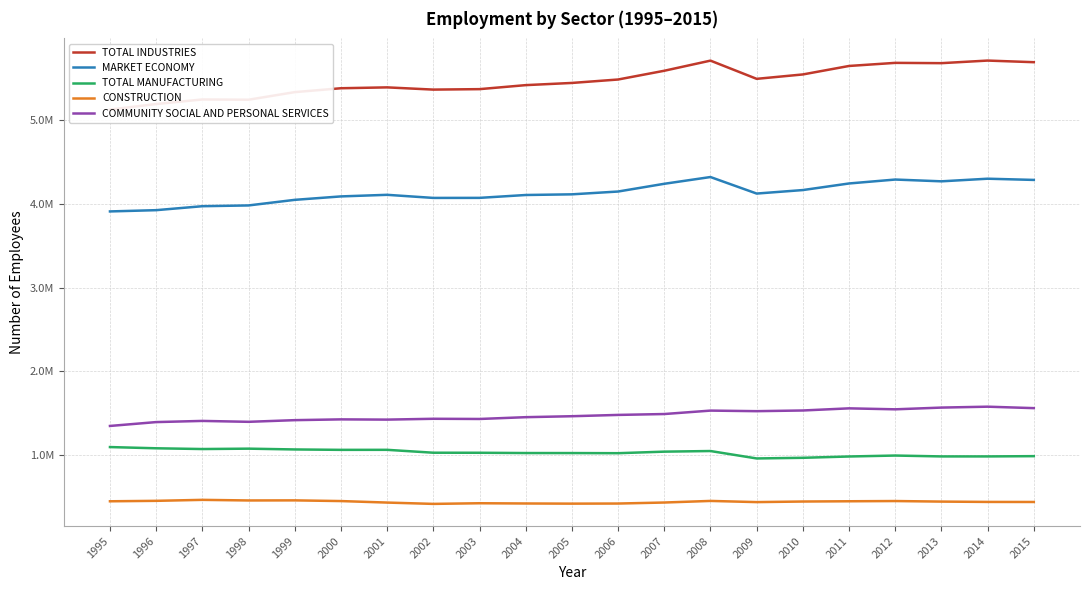

Which label corresponds to the smallest value in the chart?

2002